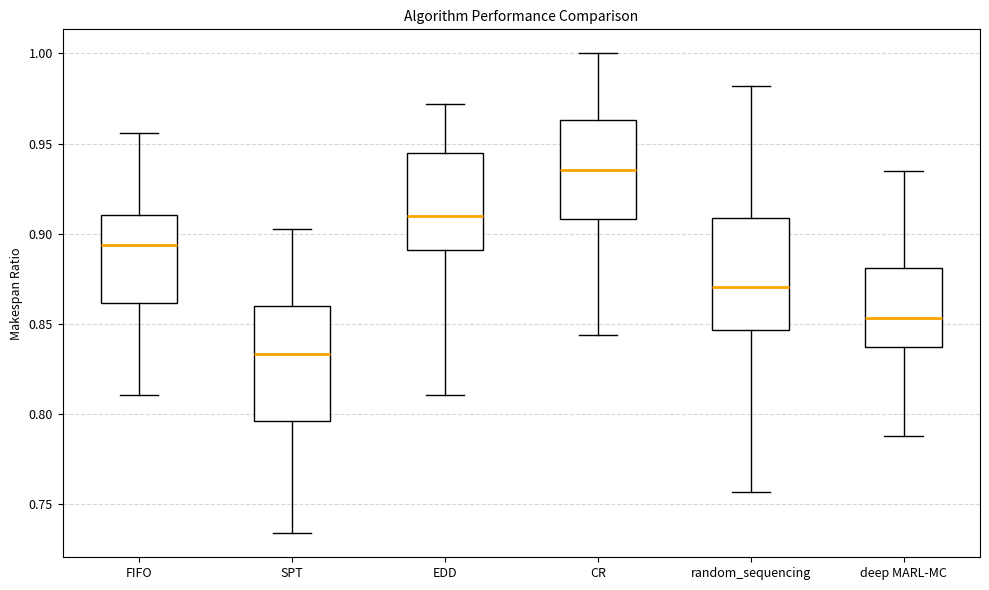

Which box has the lowest median line?

SPT